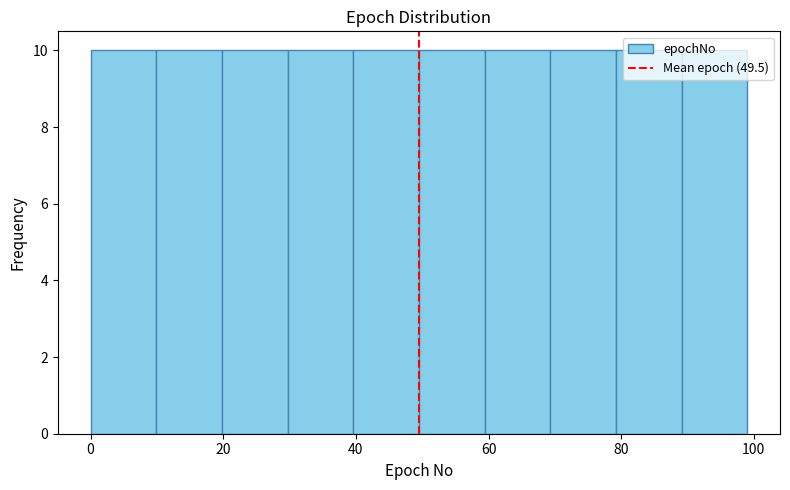

What is the height of the bar covering 50 to 60 on the x-axis? Neither the bar edges nor the heights are printed on the chart, so give them approximately, as read against the axes.

10